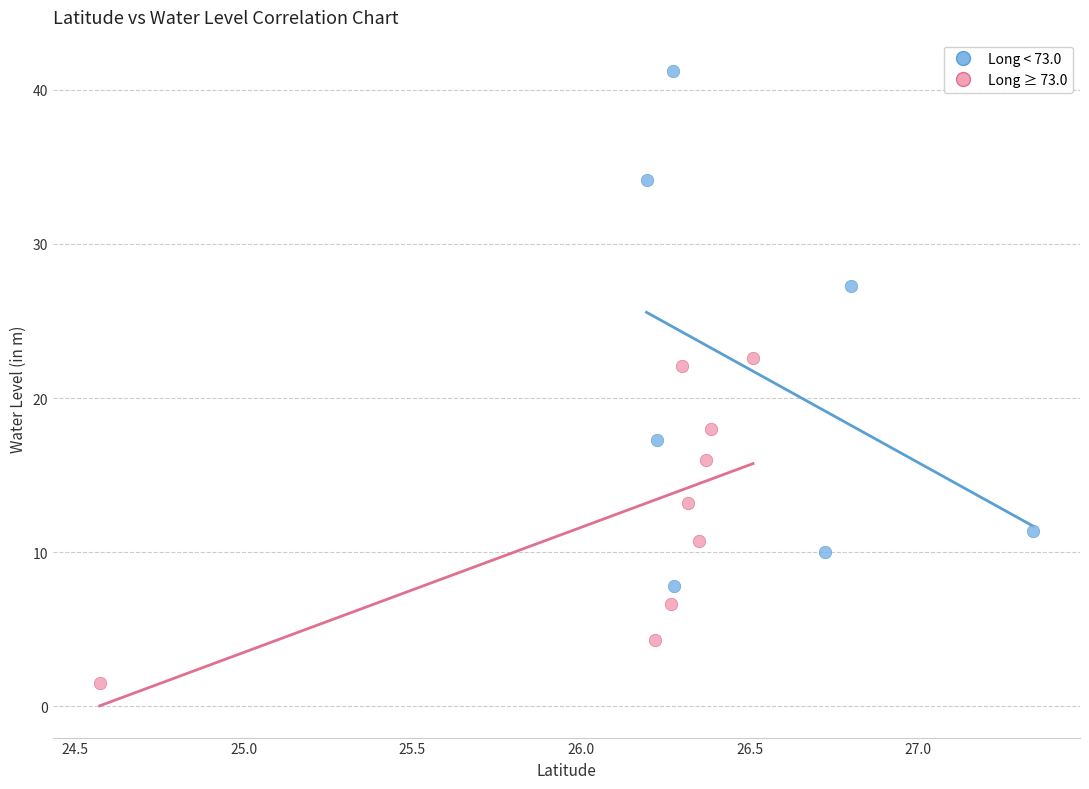

Which series reaches the maximum Y coordinate?

Long < 73.0